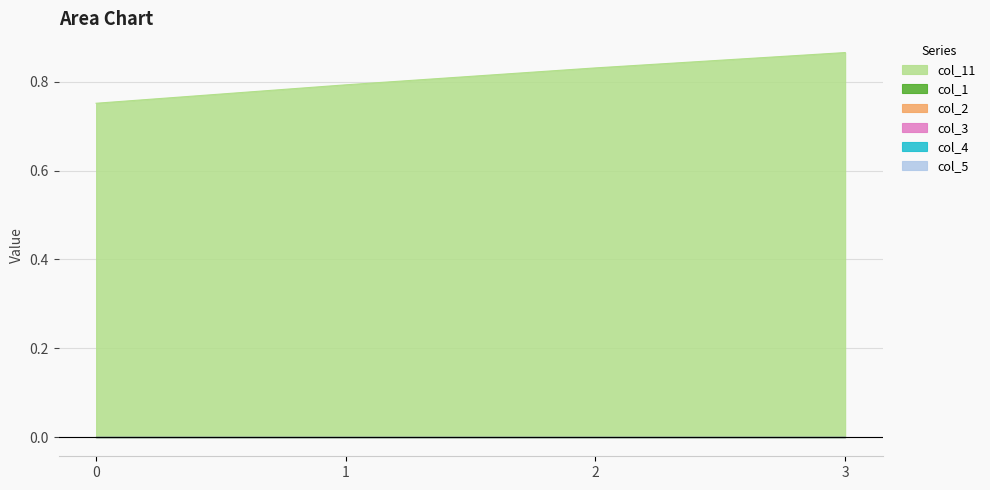

The col_3 series shows 0.0 at 0. True or false?

True